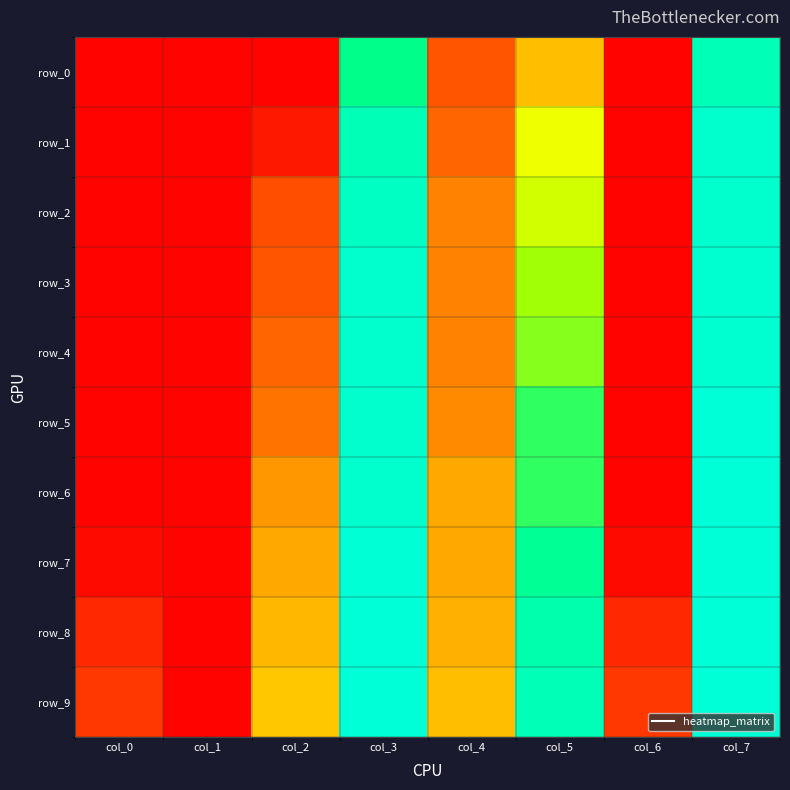

Which series has the largest total across all categories?

row_9